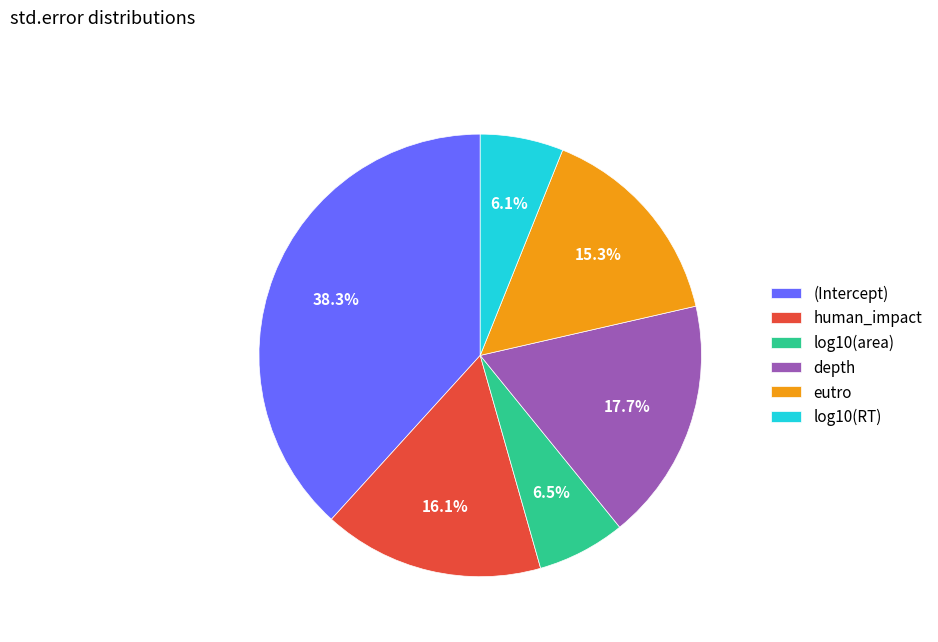

True or false: eutro accounts for 21% of the total.

False